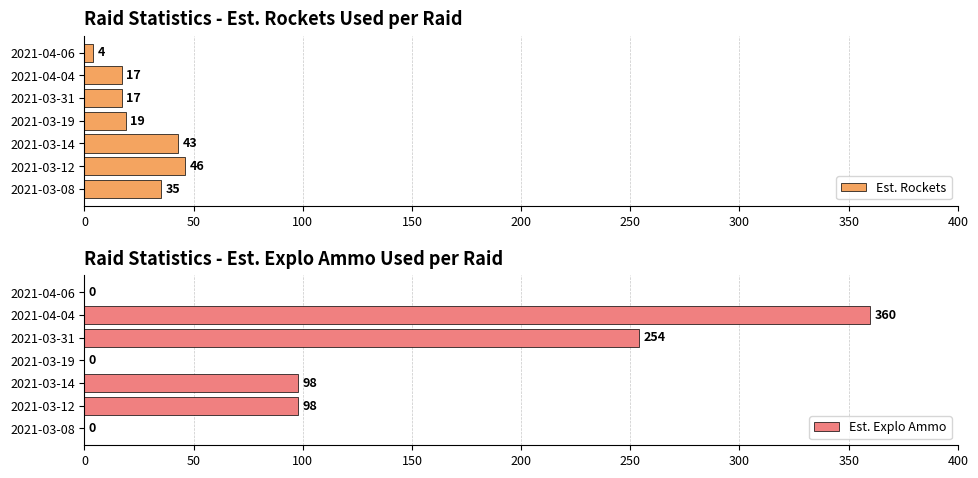

What is the highest value of the Est. Explo Ammo series?

360